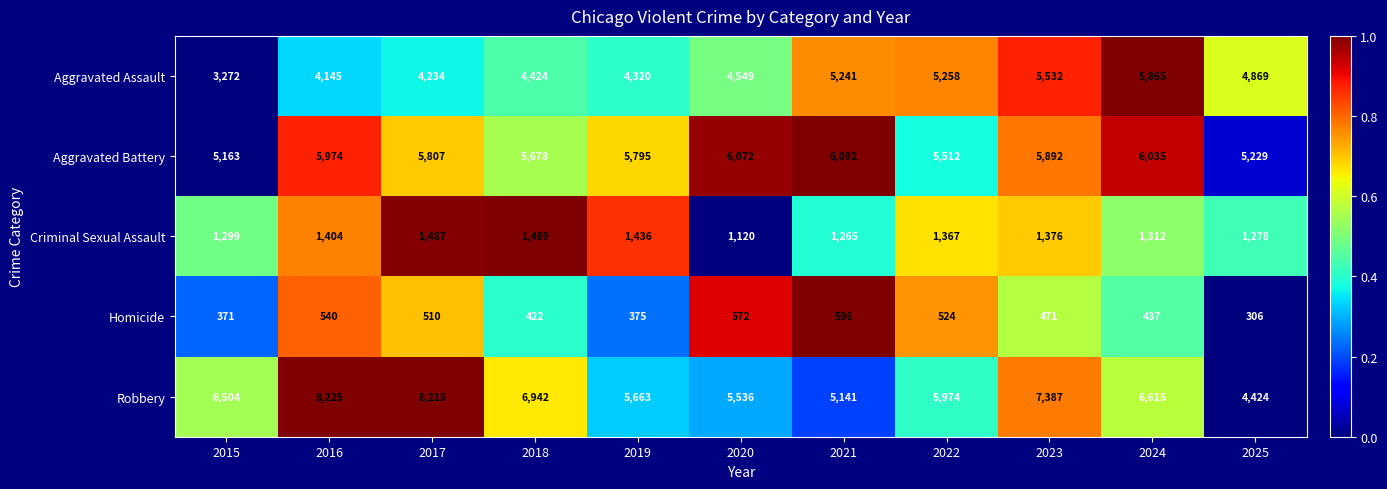

What is the average value of the Aggravated Assault series?

4701